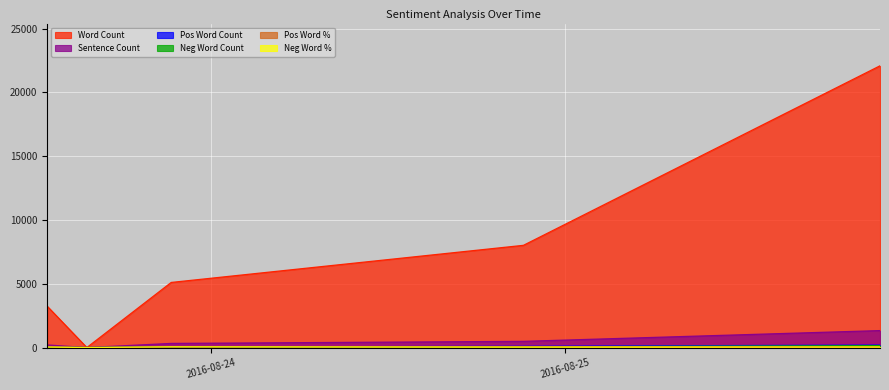

The wordCount series shows 22079 at 2016-08-25 21:20:30. True or false?

True